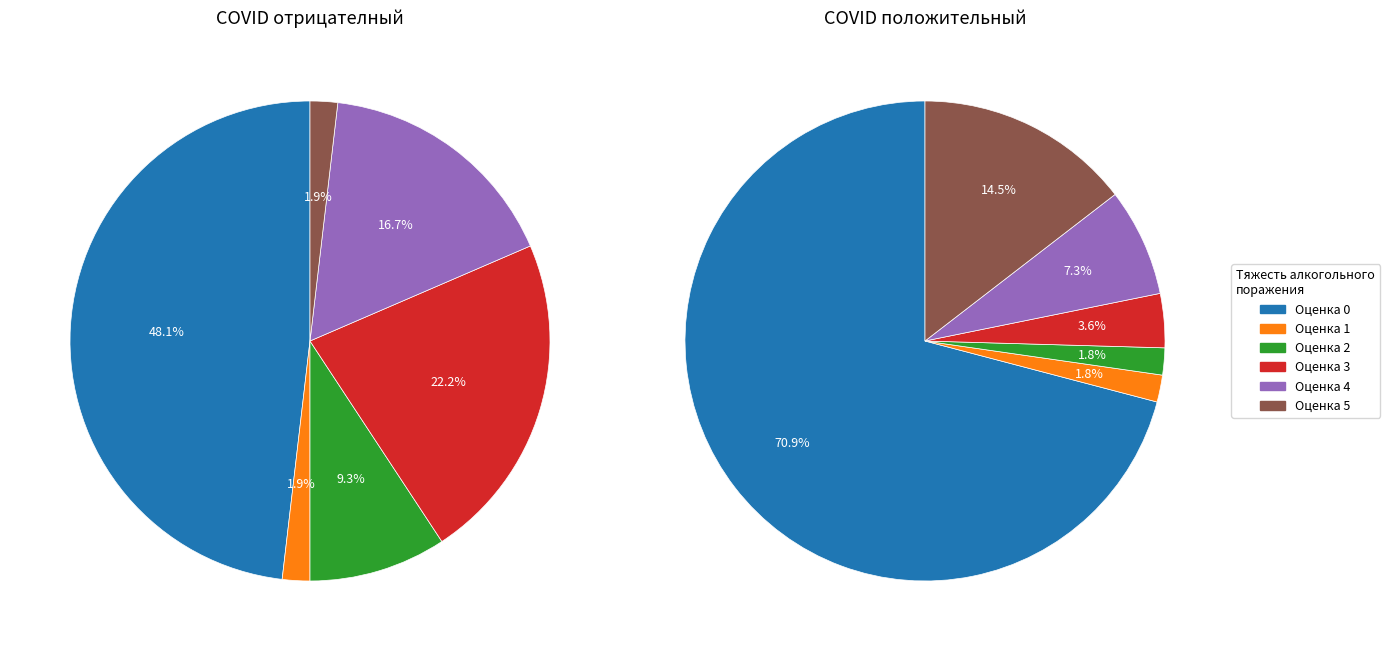

What percentage do 0 and 4 together represent?

64.8%